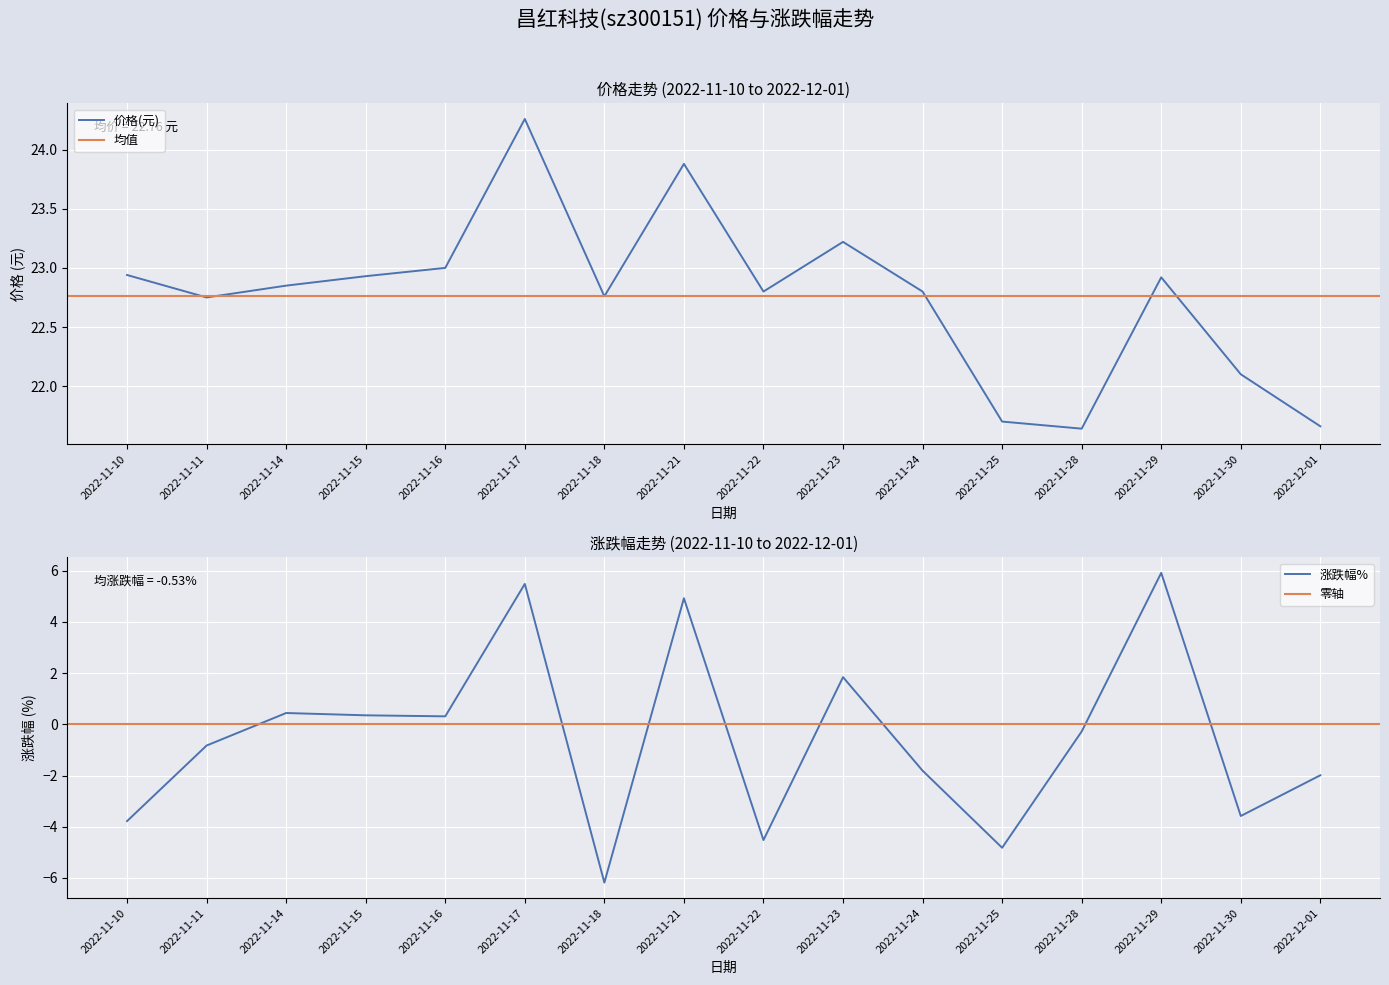

Reading left to right, list all the values displayed in this chart.

价格: 2022-11-10=22.9	2022-11-11=22.8	2022-11-14=22.9	2022-11-15=22.9	2022-11-16=23.0	2022-11-17=24.3	2022-11-18=22.8	2022-11-21=23.9	2022-11-22=22.8	2022-11-23=23.2	2022-11-24=22.8	2022-11-25=21.7	2022-11-28=21.6	2022-11-29=22.9	2022-11-30=22.1	2022-12-01=21.7
涨跌幅%: 2022-11-10=-3.8	2022-11-11=-0.8	2022-11-14=0.4	2022-11-15=0.3	2022-11-16=0.3	2022-11-17=5.5	2022-11-18=-6.2	2022-11-21=4.9	2022-11-22=-4.5	2022-11-23=1.8	2022-11-24=-1.8	2022-11-25=-4.8	2022-11-28=-0.3	2022-11-29=5.9	2022-11-30=-3.6	2022-12-01=-2.0